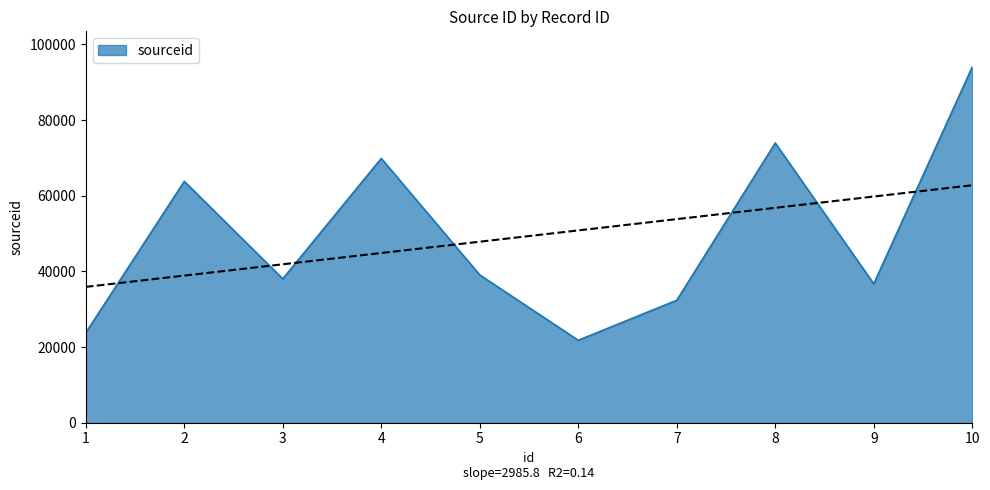

What is the value of the 5th point from the left?

39070